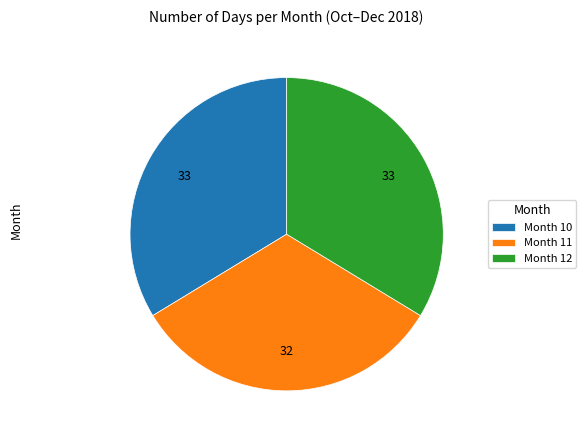

Is there a majority slice in this chart?

No